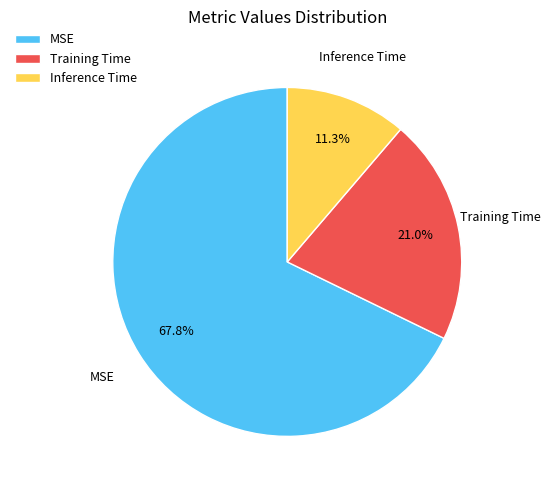

Does Inference Time represent more than half of the total?

No